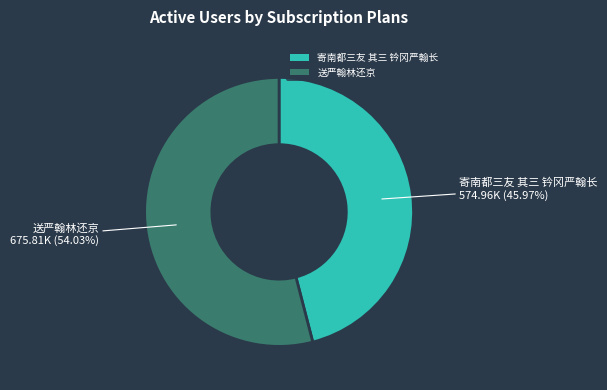

To the nearest percent, what percentage of the pie is 送严翰林还京?

54%